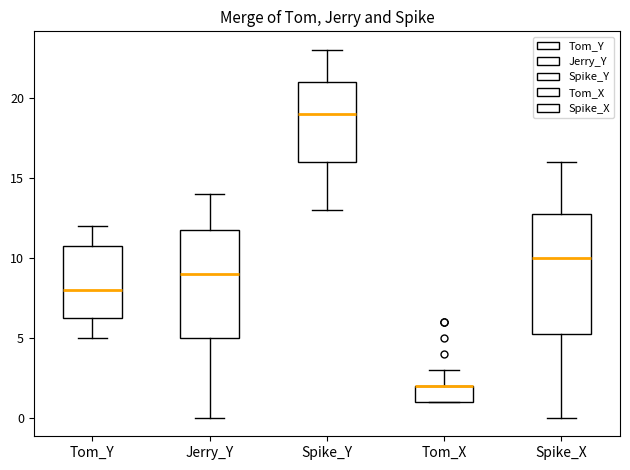

Where does the upper whisker of the box for Spike_X end on the y-axis? The values are not printed on the chart, so give them approximately, as read against the axis.

16.0